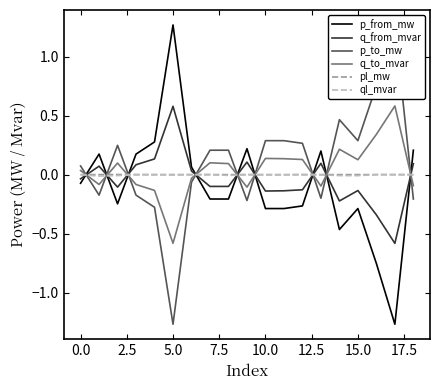

True or false: ql_mvar has a value of -0.0 at 0.0.

True